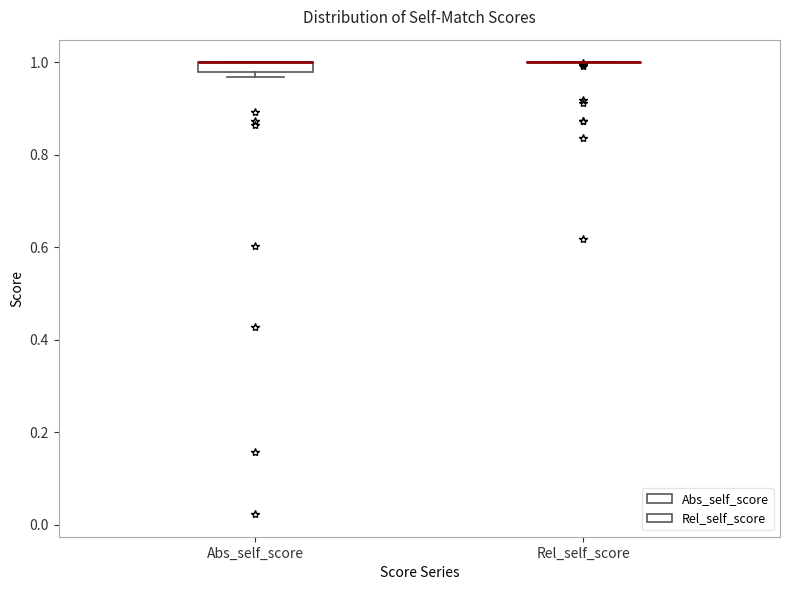

Comparing the boxes themselves (not the whiskers), which one is the tallest?

Abs_self_score